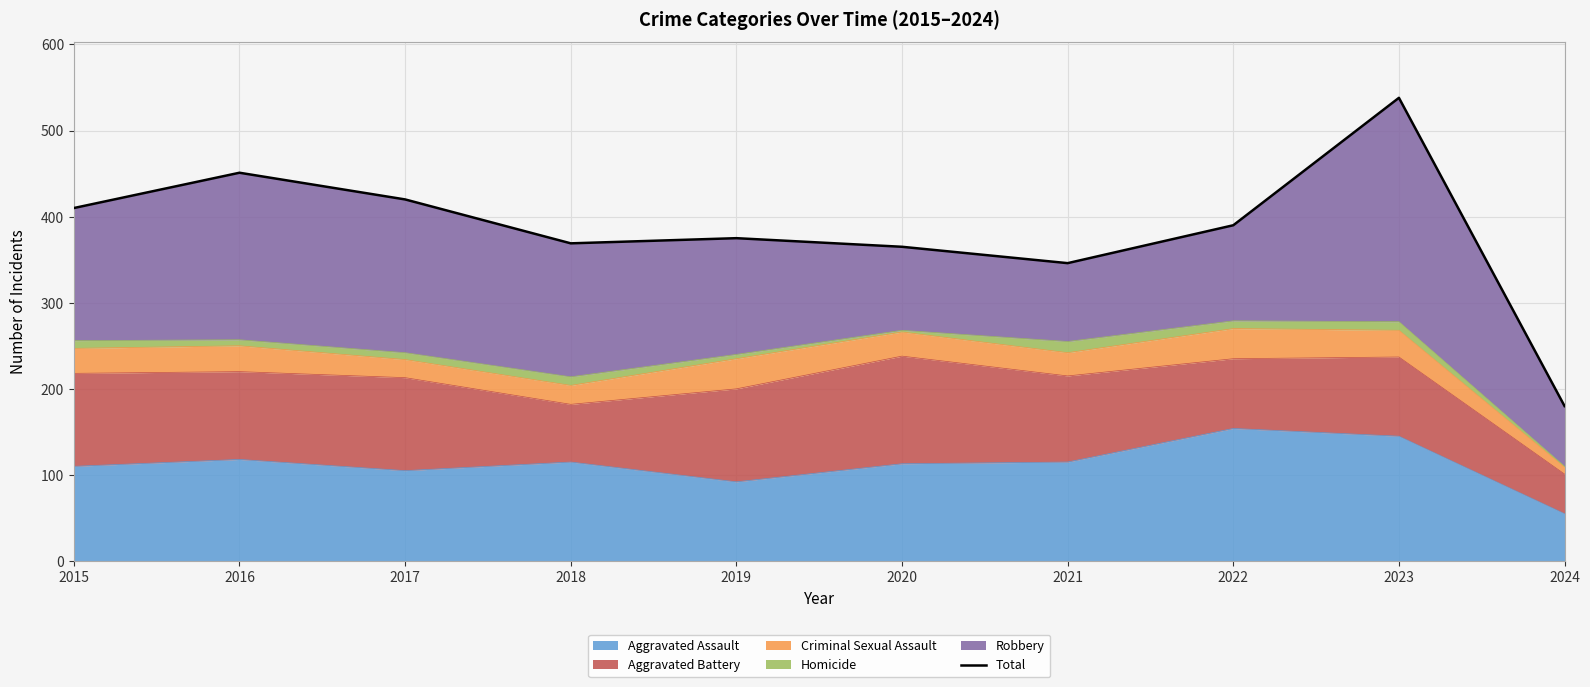

What is the sum of the values at 2016 and 2022?

841